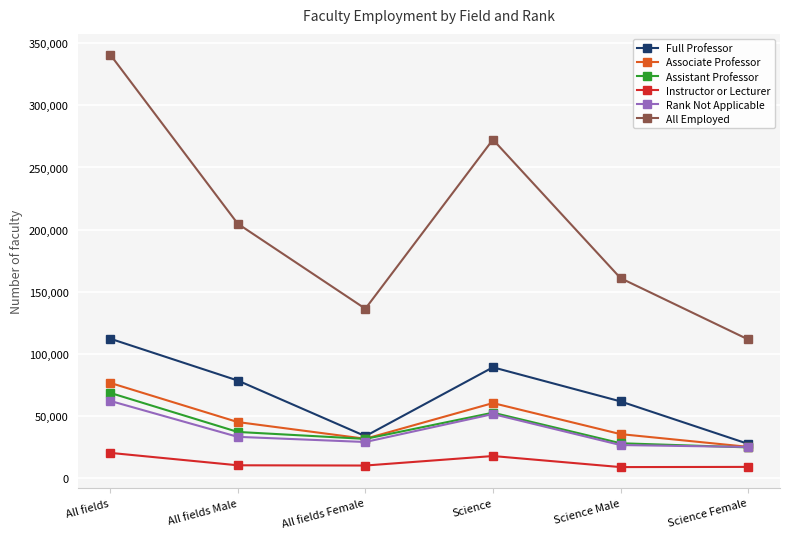

At which category is the sum across all series the highest?

All fields